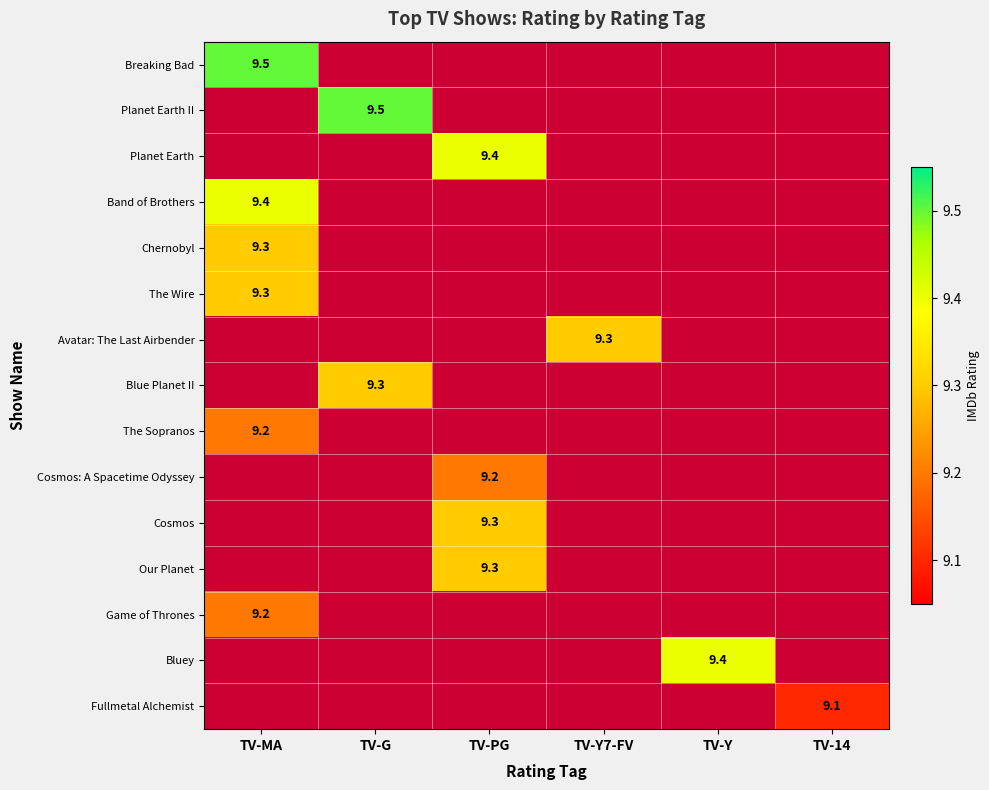

Which series has the largest range (max minus min)?

Breaking Bad